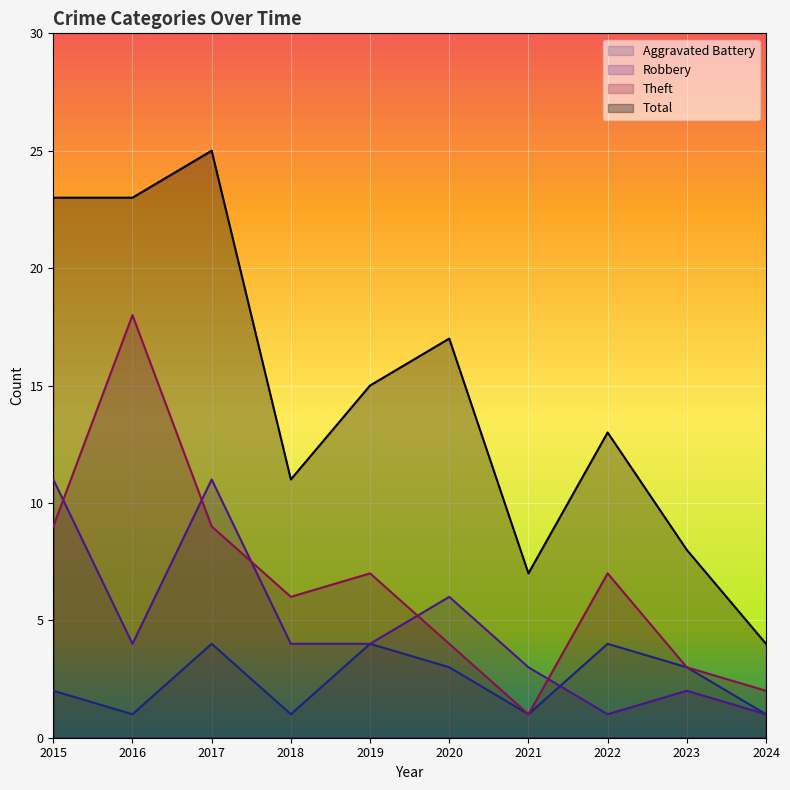

True or false: Theft has a value of 6 at 2018.

True